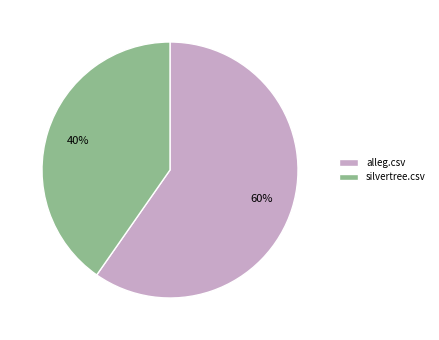

Which category has the smallest portion of the pie?

silvertree.csv